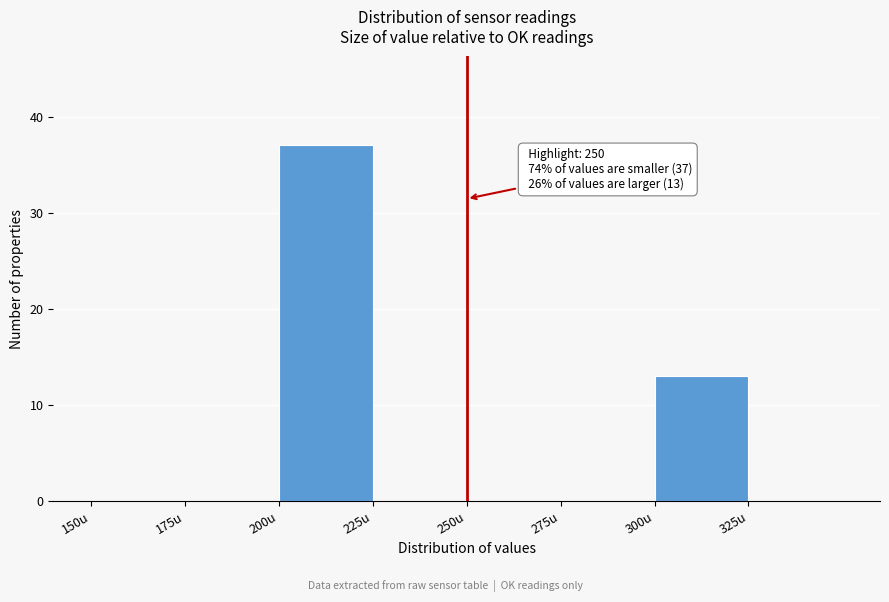

Over which range of the x-axis is the bar tallest?

200 to 225